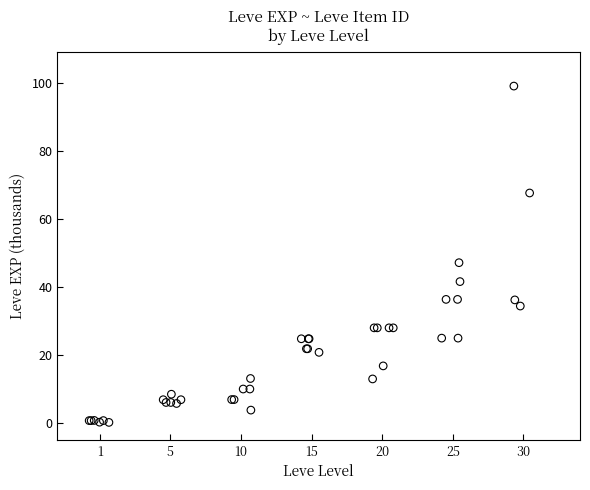

What Y value in the scatter plot is closest to 49?

47.2